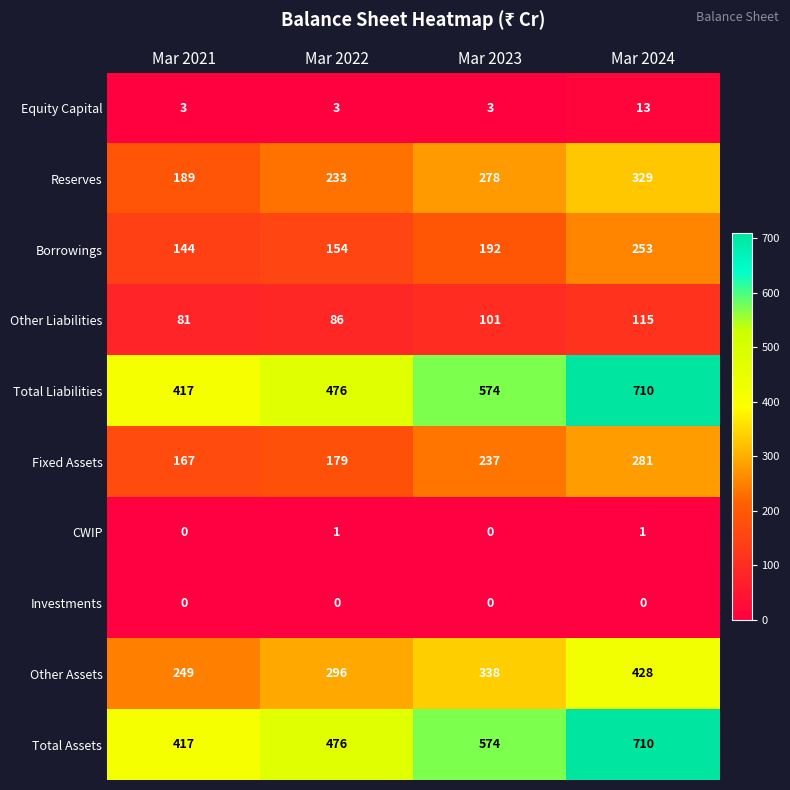

Count the Fixed Assets values in the range 179 to 281.

3